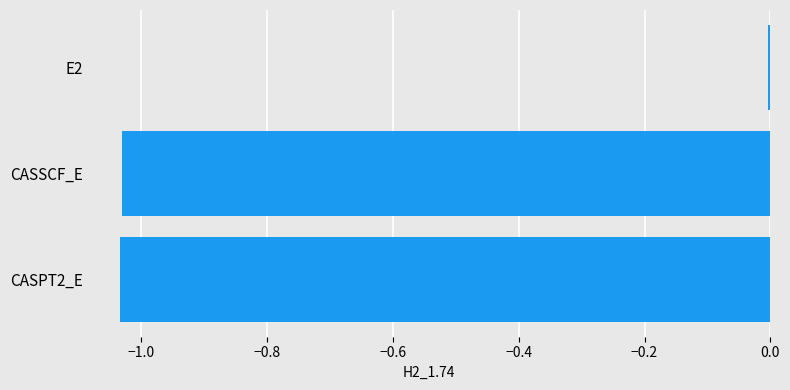

What is the label of the 1st bar from the top?

E2